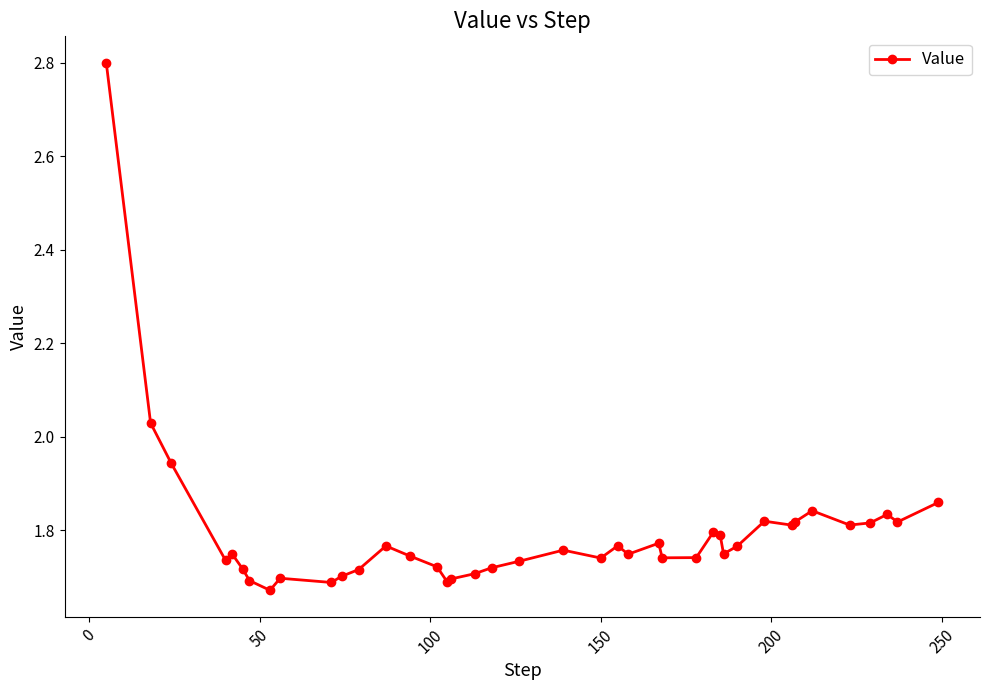

What is the sum of all values?

71.7